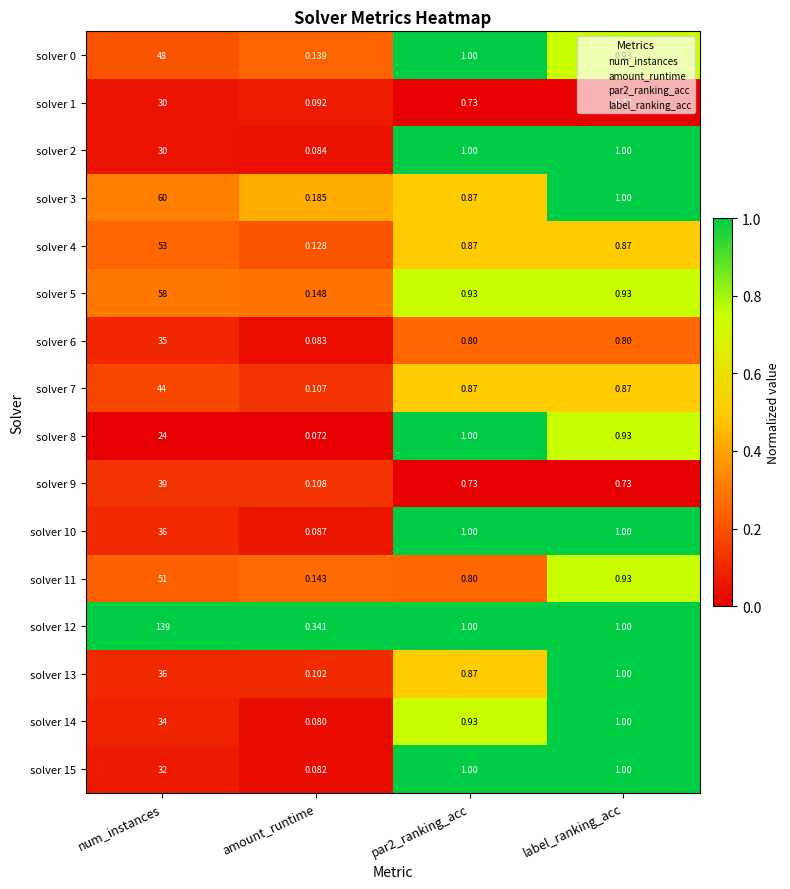

At which category is the sum across all series the highest?

num_instances